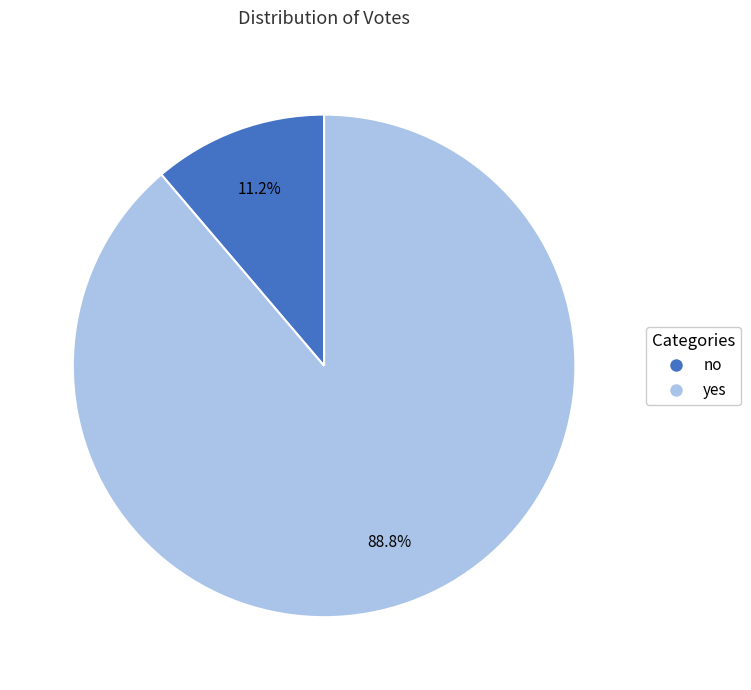

Is no the majority of the pie?

No